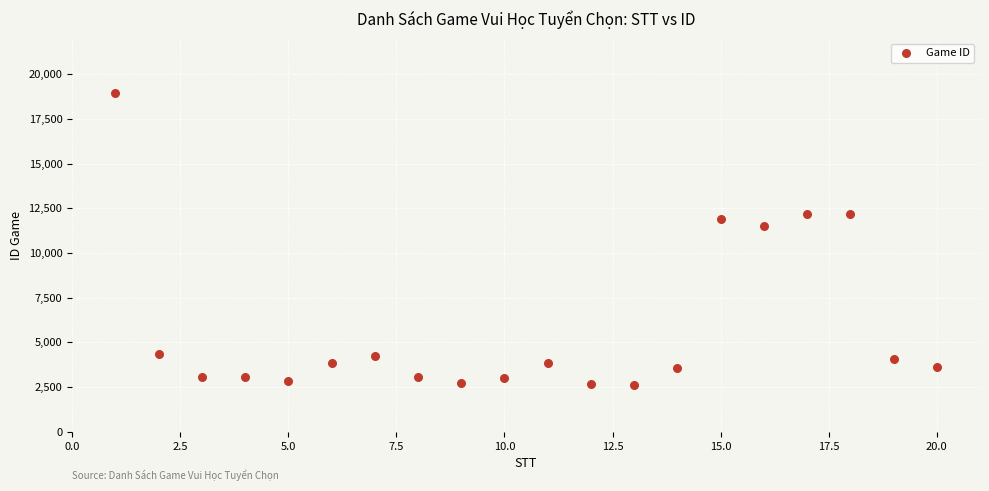

What is the range of X values (max minus min)?

19